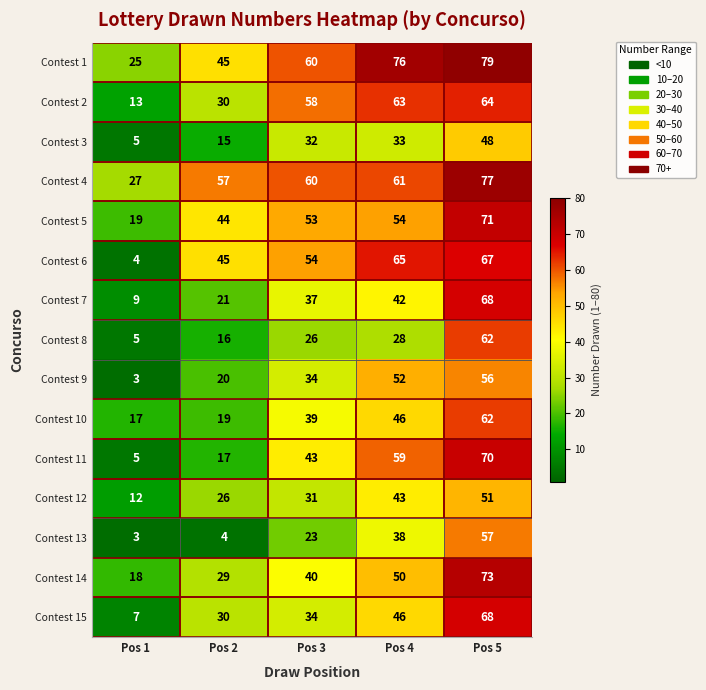

Between Pos 2 and Pos 4, which series saw the biggest shift?

Contest 11